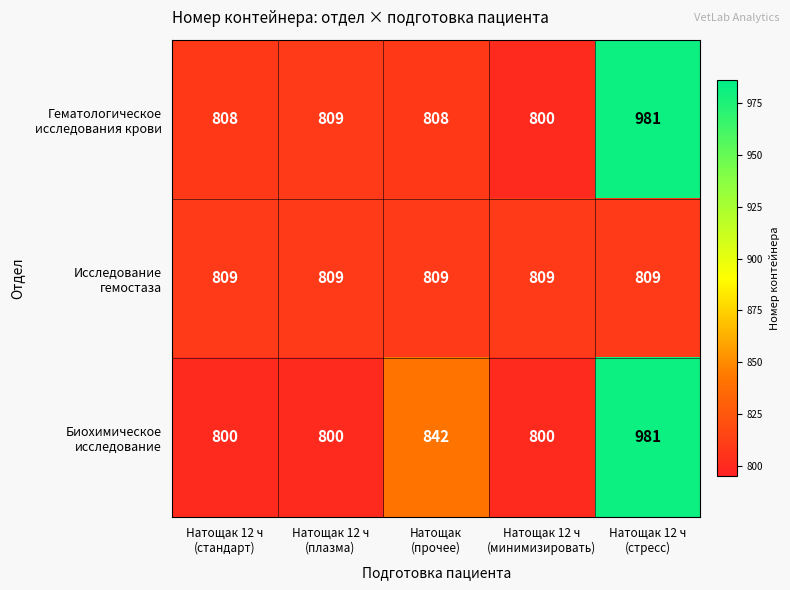

What is the greatest value displayed?

981